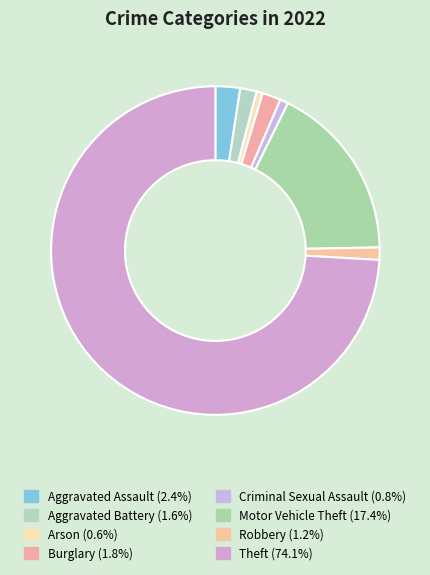

How many segments does this pie chart have?

8